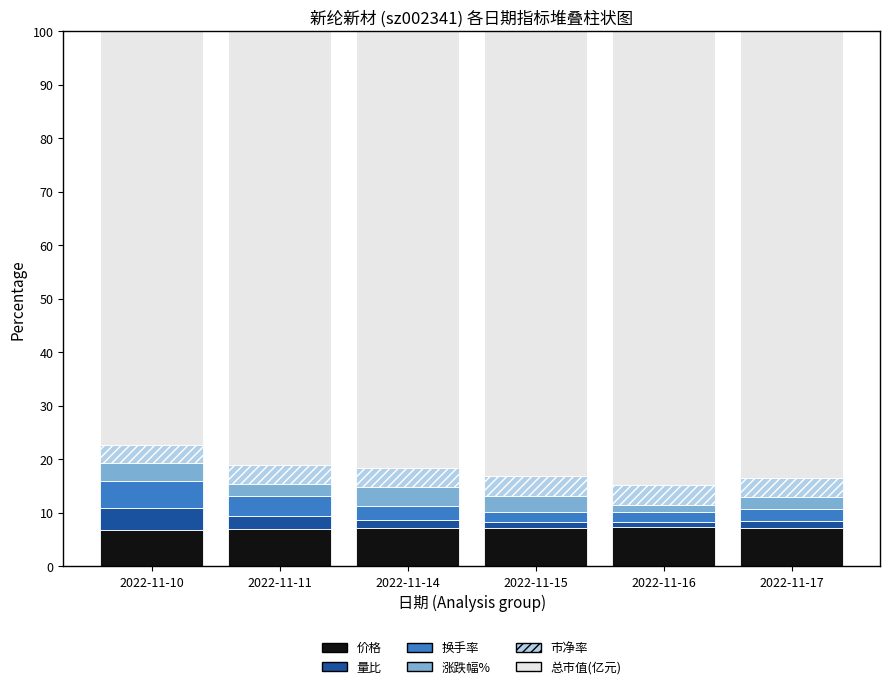

What is the lowest value of the 价格 series?

6.7